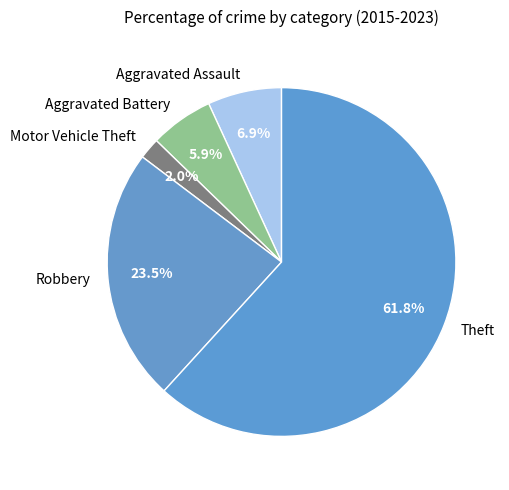

Which has a higher value, Motor Vehicle Theft or Theft?

Theft